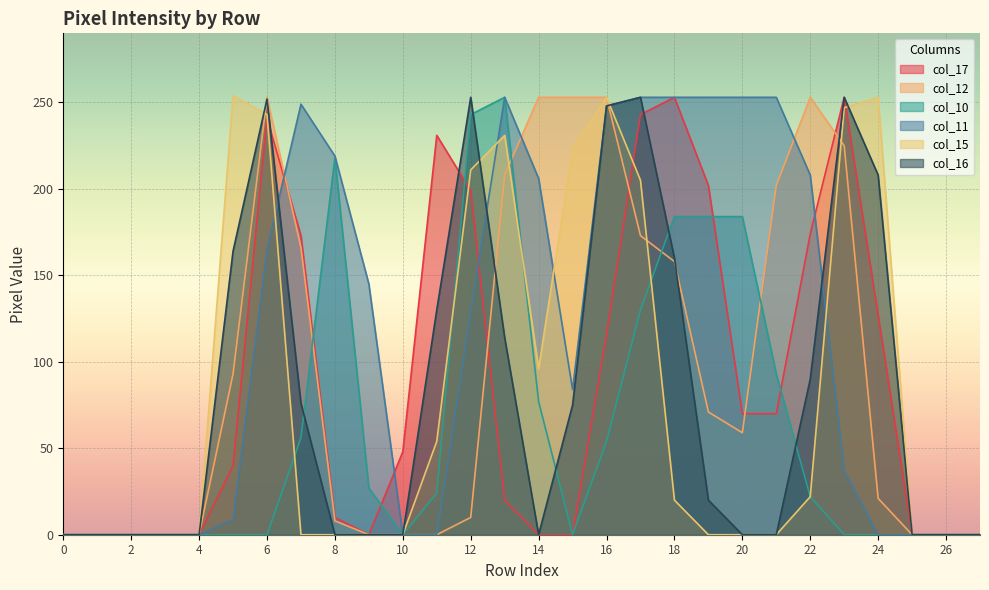

Reading left to right, transcribe all the data shown in this chart.

col_17: 0	0	0	0	0	40	241	173	10	0	48	231	199	20	0	0	116	243	253	202	70	70	174	253	127	0	0	0
col_12: 0	0	0	0	0	93	253	166	8	0	0	0	10	208	253	253	253	173	158	71	59	202	253	225	21	0	0	0
col_10: 0	0	0	0	0	0	0	56	218	27	0	24	243	253	77	0	54	130	184	184	184	93	22	0	0	0	0	0
col_11: 0	0	0	0	0	9	165	249	219	145	0	0	129	253	206	84	248	253	253	253	253	253	208	37	0	0	0	0
col_15: 0	0	0	0	0	254	243	0	0	0	0	54	211	231	96	223	253	205	20	0	0	0	22	247	253	0	0	0
col_16: 0	0	0	0	0	164	252	76	0	0	0	130	253	114	0	75	248	253	160	20	0	0	90	253	208	0	0	0